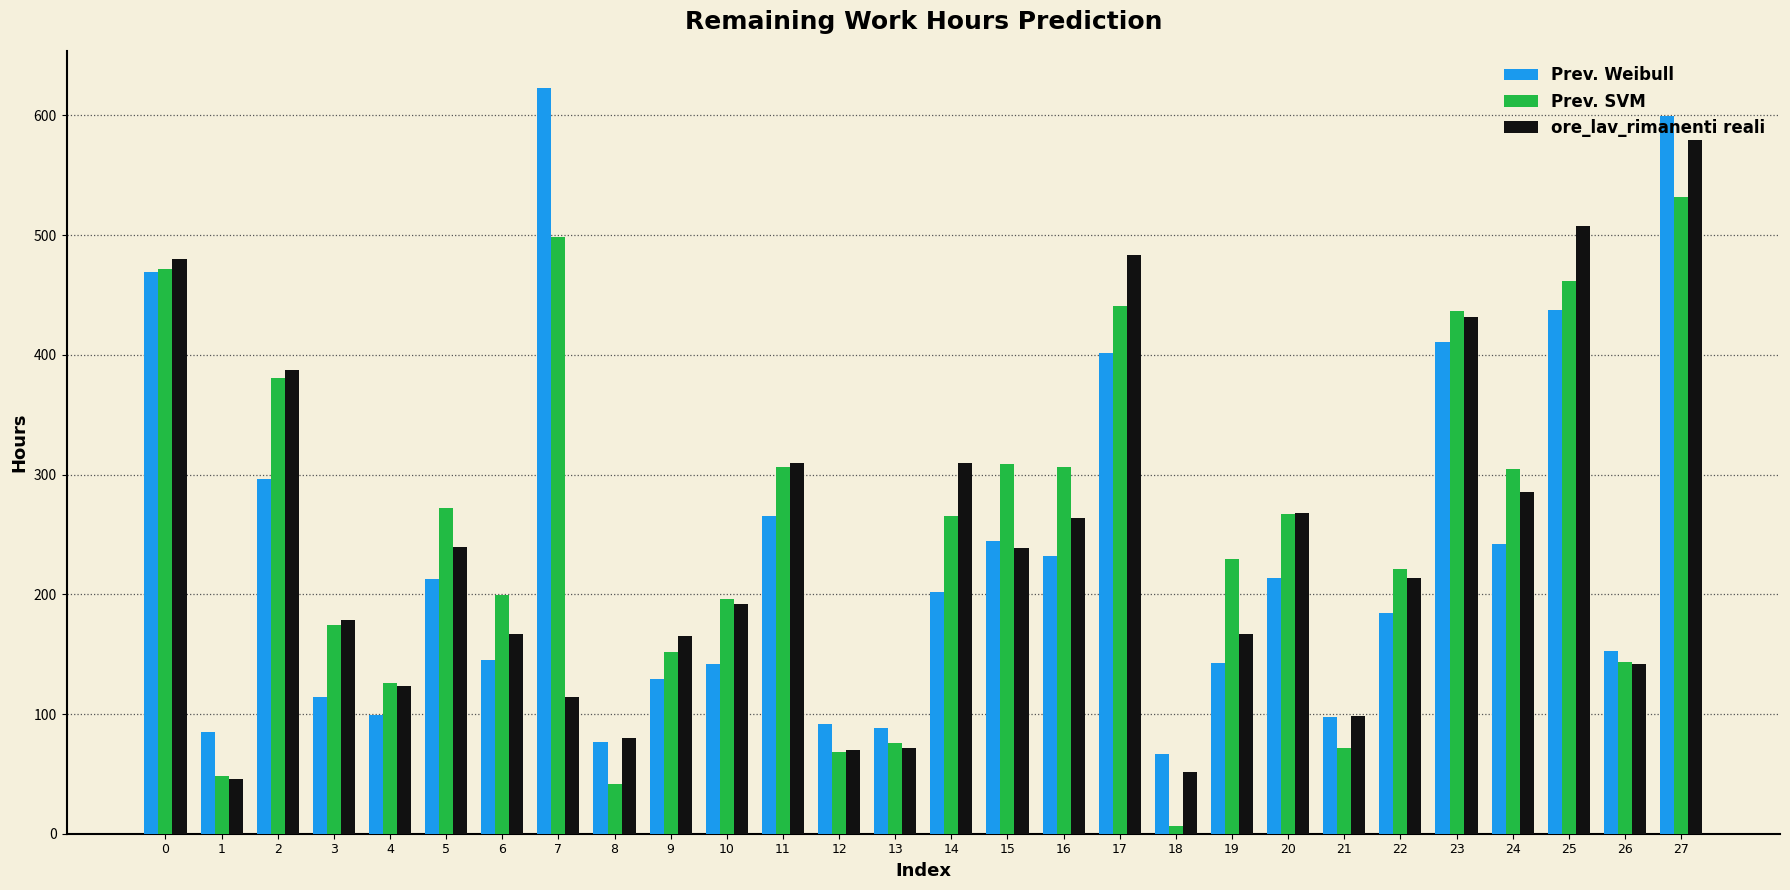

What are all the series names shown in the legend?

Prev. Weibull, Prev. SVM, ore_lav_rimanenti reali